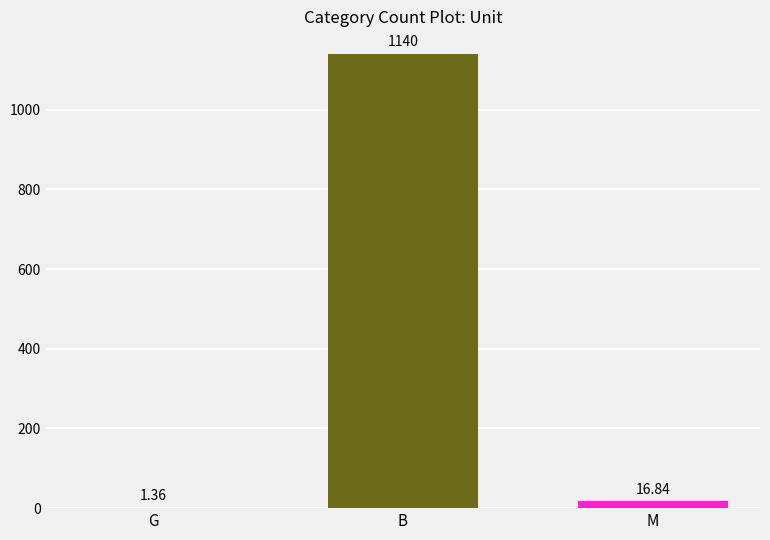

What is the sum of all values?

1158.2